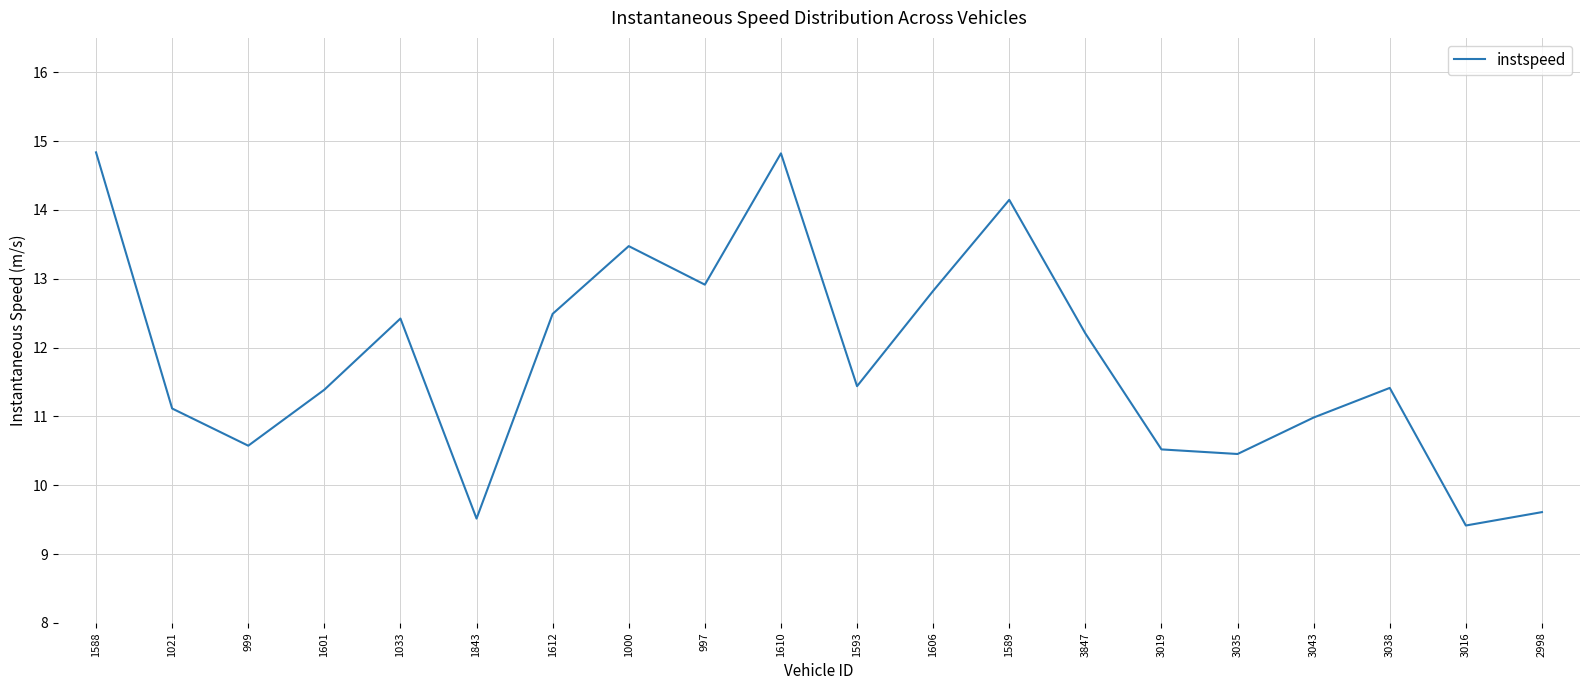

What is the change in value from 1601 to 1593?

+0.1